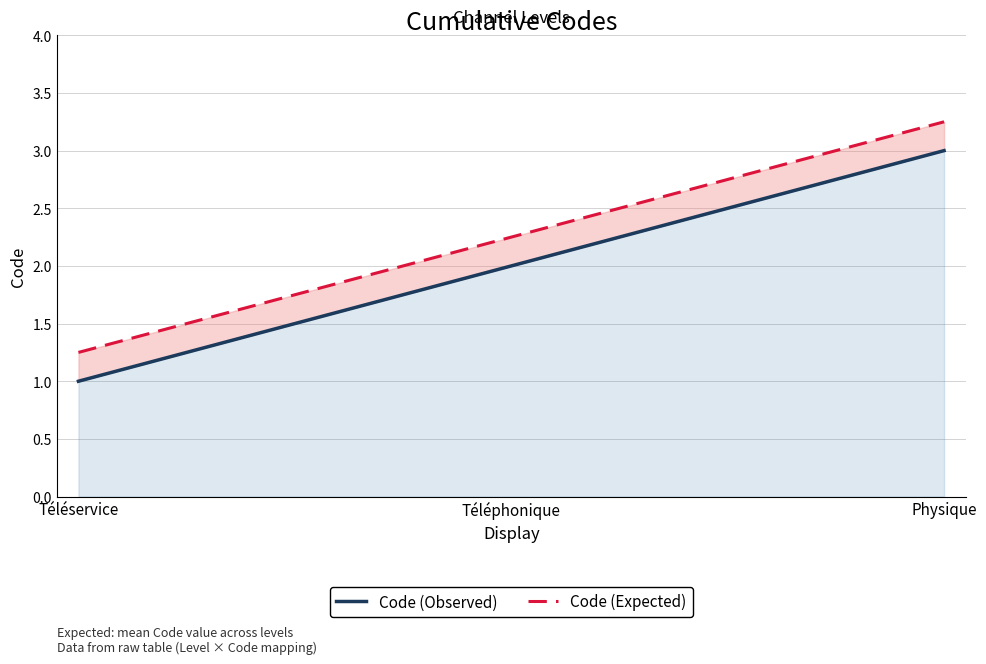

Is the value of Code (Expected) at Physique greater than the value of Code (Observed) at Téléservice?

Yes